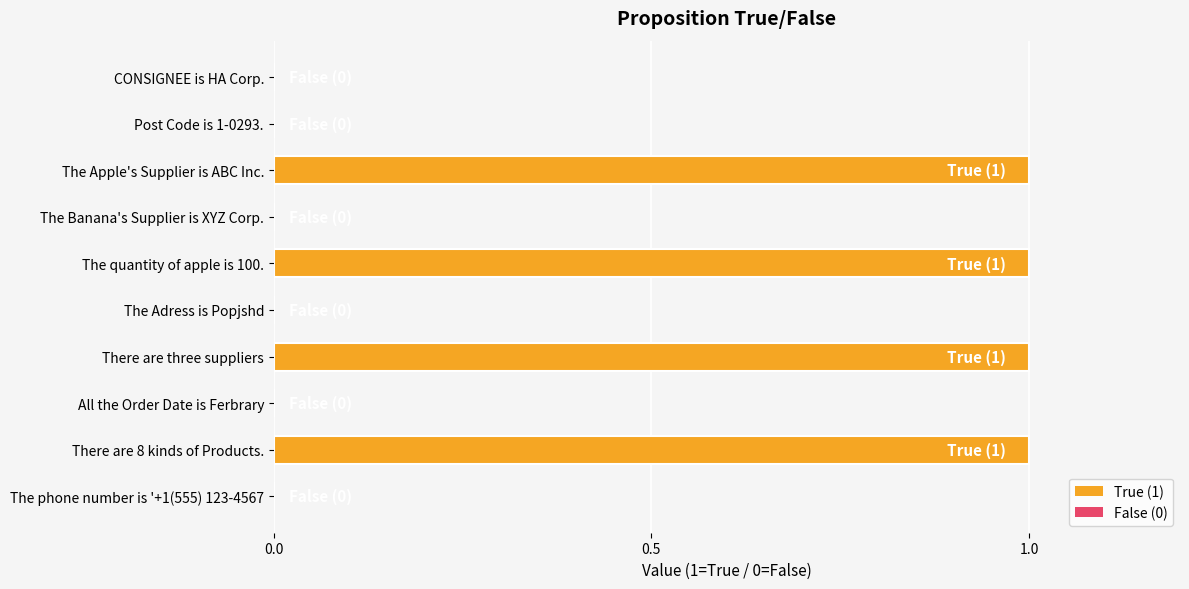

Approximately how many times larger is the value at There are 8 kinds of Products. compared to The quantity of apple is 100.?

1.0